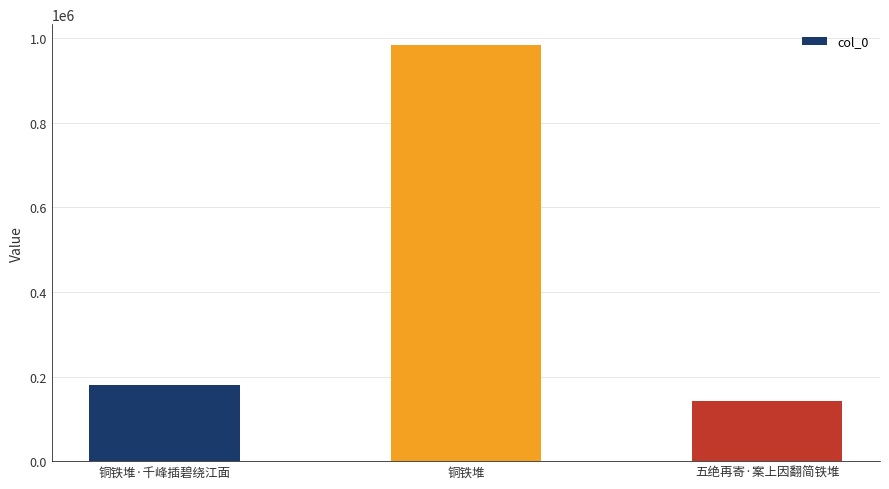

What is the minimum value shown in the chart?

141011